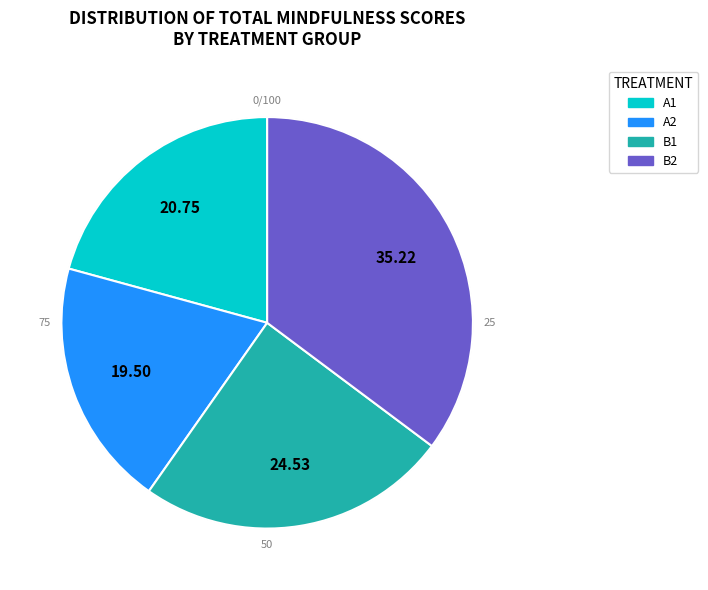

How many slices are in this pie chart?

4